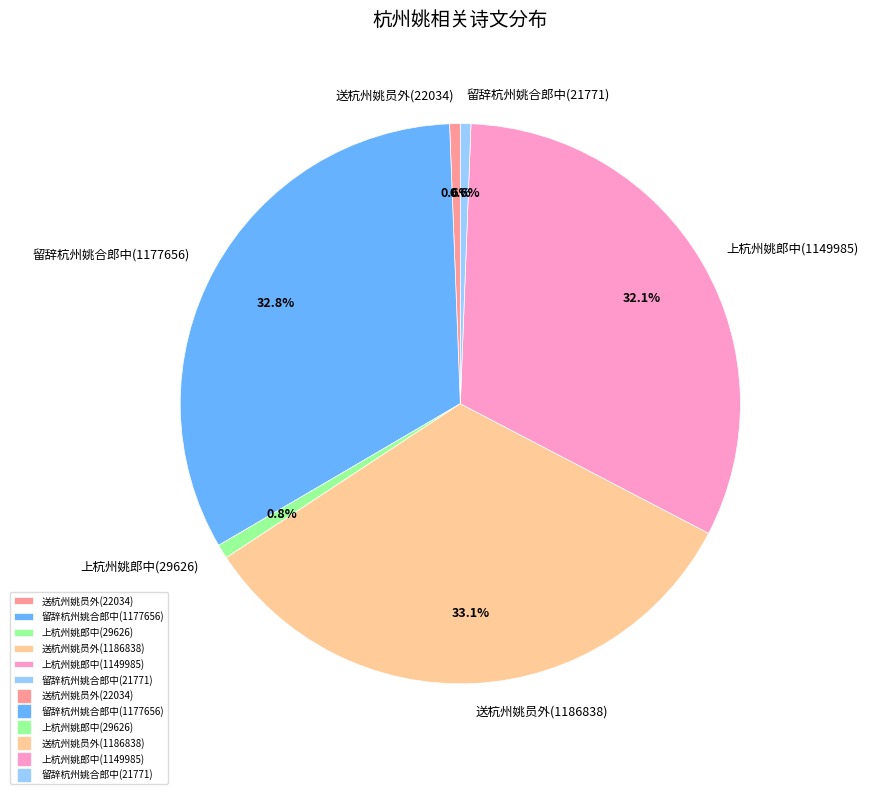

Count the number of slices in the pie.

6